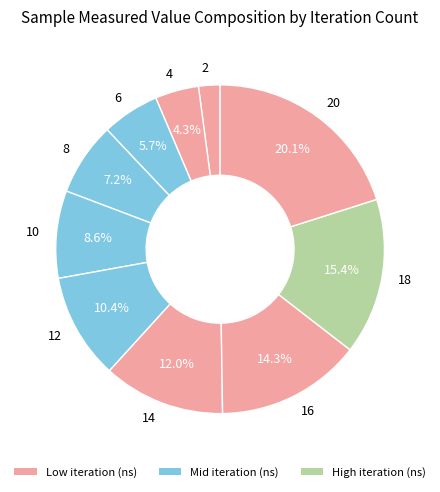

Combined, do 20 and 4 account for over 50%?

No